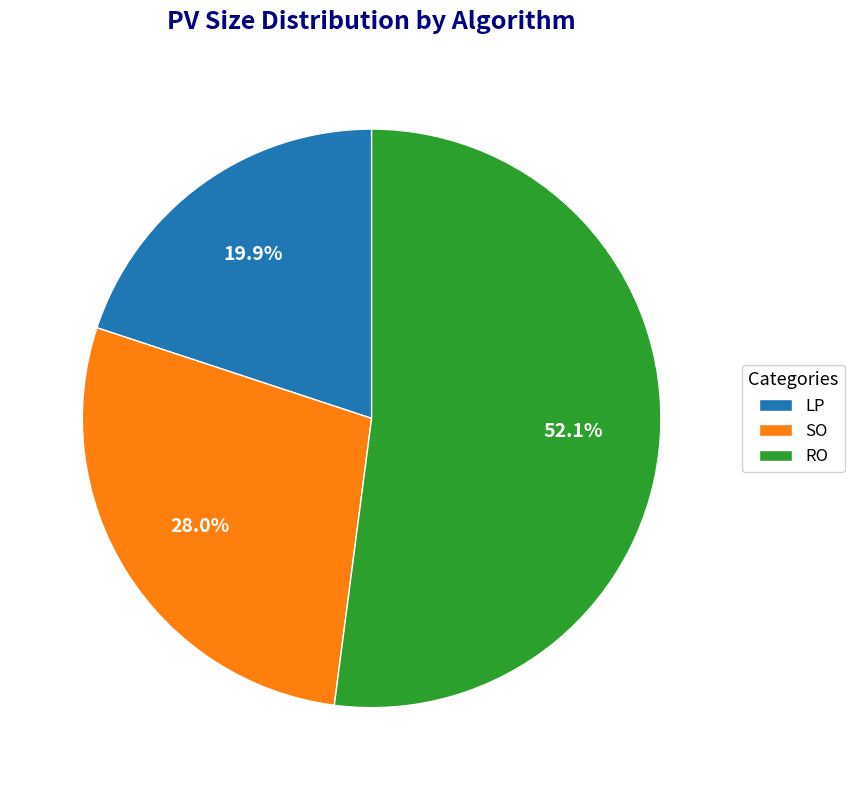

What is the ratio of the value at LP to the value at RO?

0.4